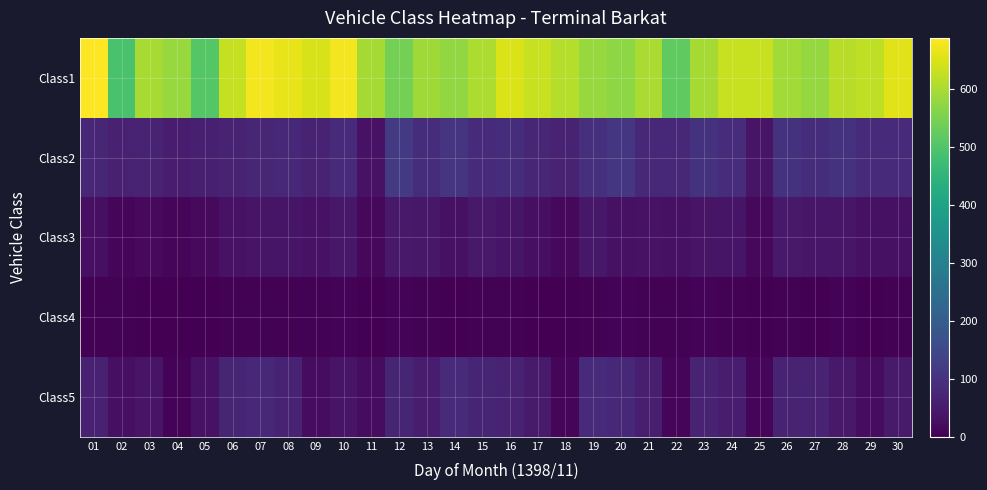

Reading left to right, extract all data points from this chart.

Class1: 01=689	02=490	03=600	04=584	05=507	06=629	07=678	08=667	09=647	10=676	11=596	12=545	13=592	14=577	15=603	16=650	17=632	18=613	19=582	20=573	21=601	22=521	23=595	24=632	25=631	26=594	27=580	28=615	29=623	30=659
Class2: 01=73	02=62	03=66	04=55	05=61	06=68	07=74	08=78	09=69	10=81	11=34	12=117	13=90	14=103	15=85	16=89	17=75	18=65	19=95	20=108	21=77	22=76	23=102	24=88	25=36	26=100	27=90	28=100	29=82	30=82
Class3: 01=29	02=10	03=18	04=13	05=18	06=34	07=37	08=40	09=33	10=45	11=15	12=48	13=45	14=32	15=47	16=39	17=29	18=15	19=44	20=31	21=33	22=30	23=37	24=39	25=14	26=46	27=43	28=42	29=31	30=31
Class4: 01=4	02=3	03=2	04=2	05=0	06=5	07=4	08=4	09=3	10=6	11=1	12=8	13=3	14=1	15=5	16=4	17=0	18=2	19=3	20=7	21=4	22=4	23=6	24=5	25=1	26=3	27=2	28=7	29=1	30=4
Class5: 01=64	02=28	03=36	04=6	05=33	06=72	07=77	08=68	09=23	10=36	11=24	12=71	13=56	14=81	15=72	16=65	17=50	18=11	19=82	20=78	21=58	22=10	23=65	24=54	25=13	26=69	27=69	28=48	29=23	30=50